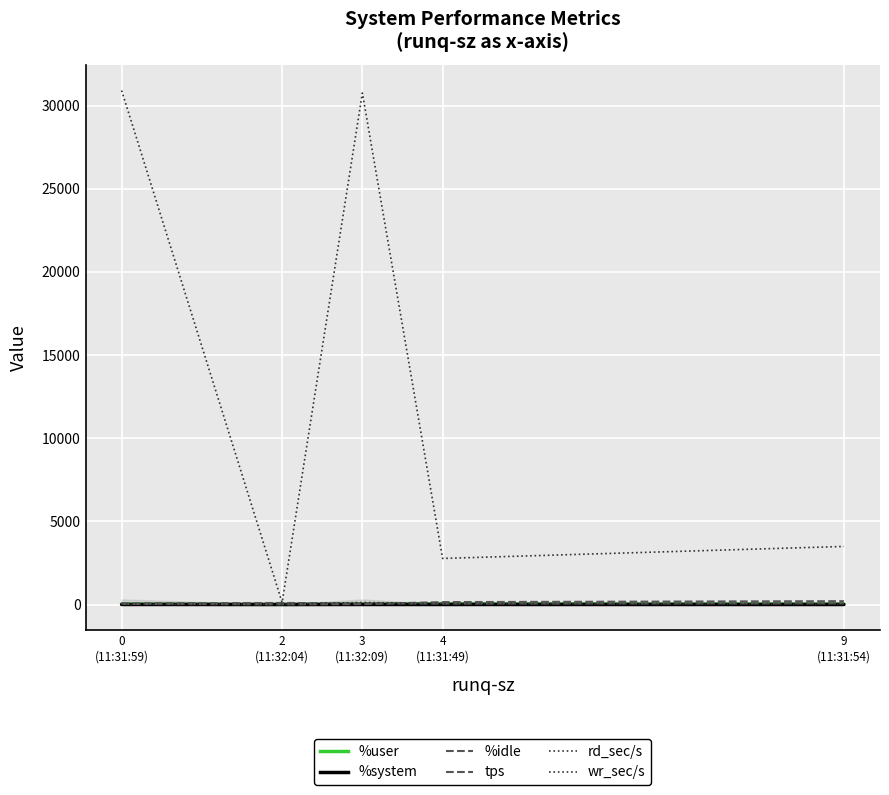

How many data points in rd_sec/s are above 27?

3